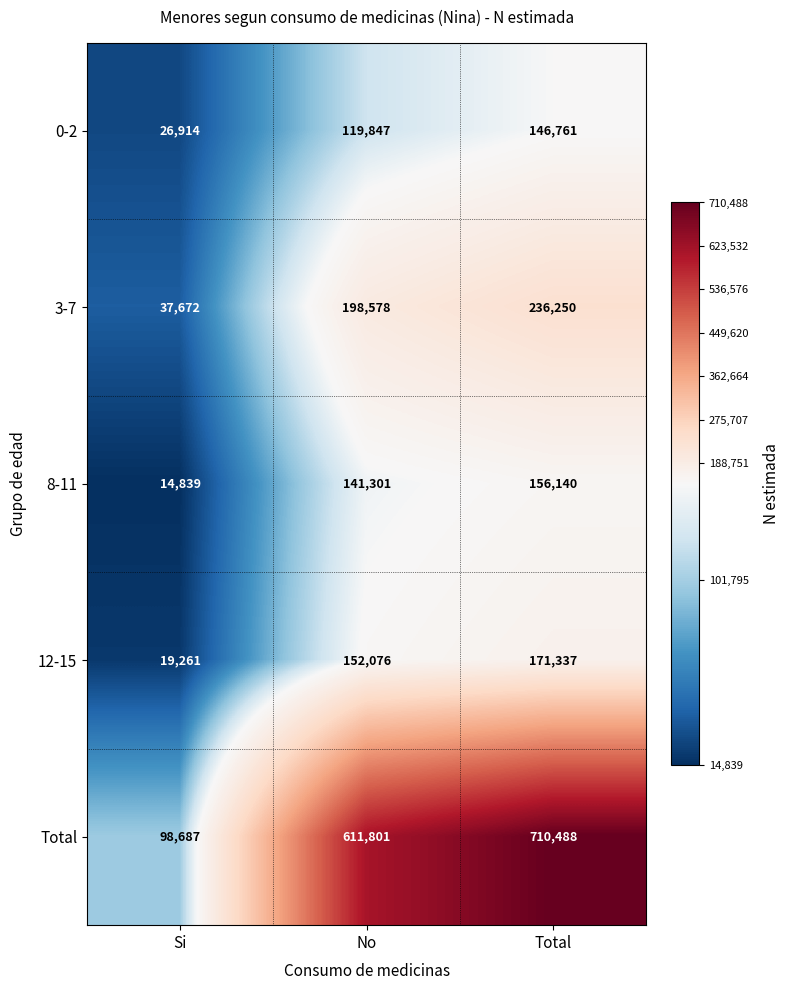

What is the maximum value shown in the chart?

710488